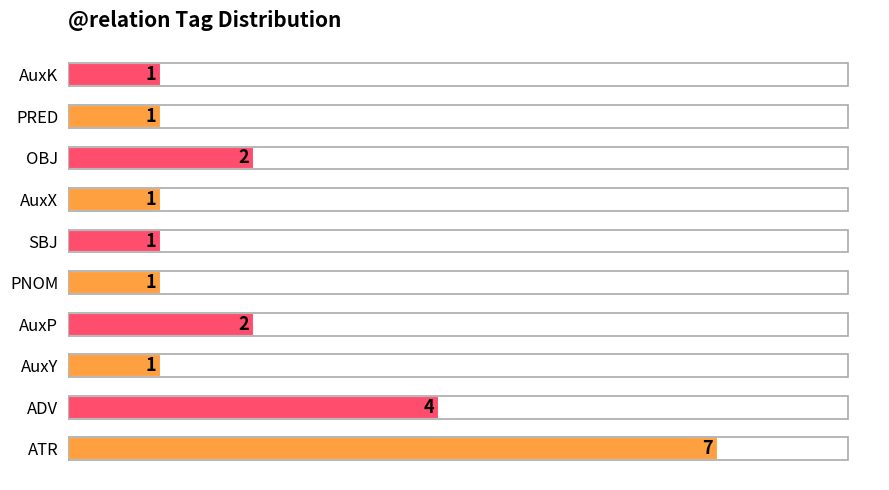

Reading top to bottom, transcribe all the data shown in this chart.

1	1	2	1	1	1	2	1	4	7